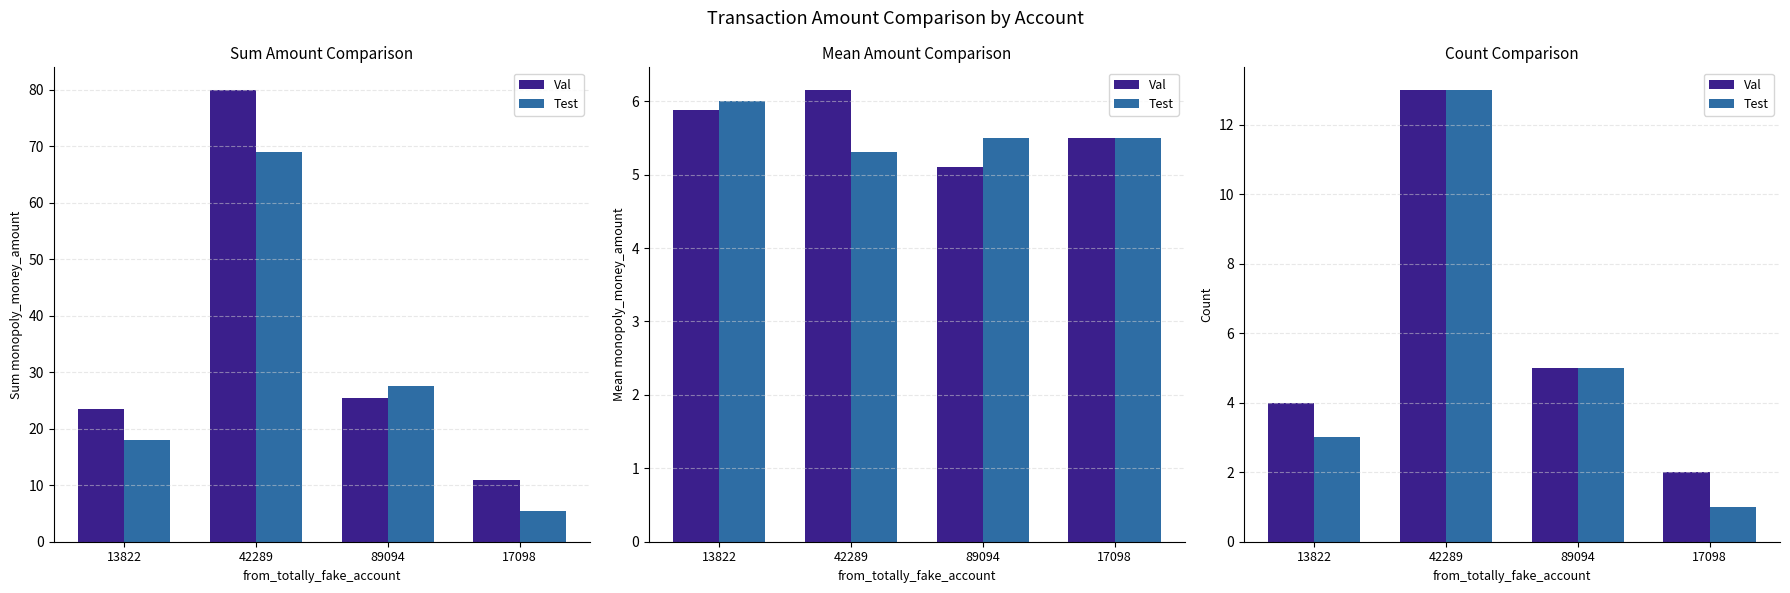

List the labels in order of Val value, smallest first.

17098, 13822, 89094, 42289